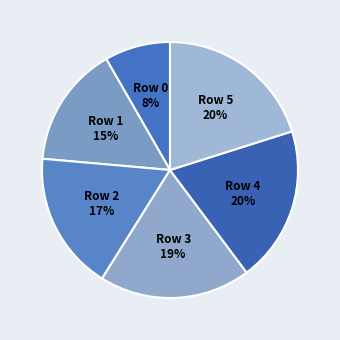

What is the smallest slice in the pie chart?

Row 0